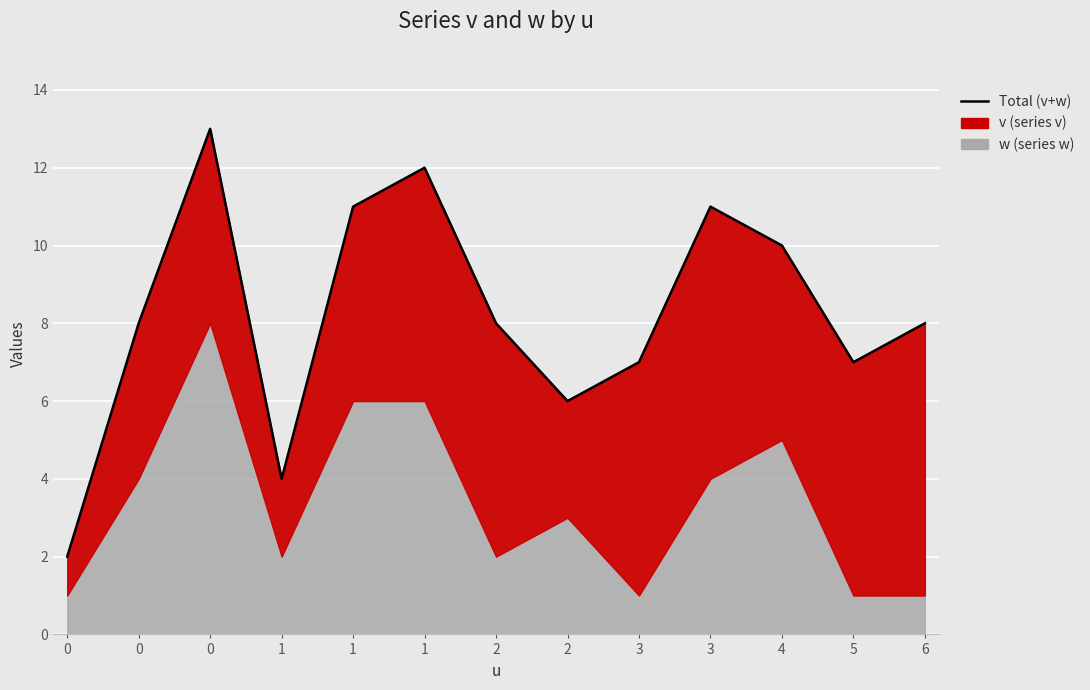

Reading left to right, transcribe all the data shown in this chart.

2	8	13	4	11	12	8	6	7	11	10	7	8